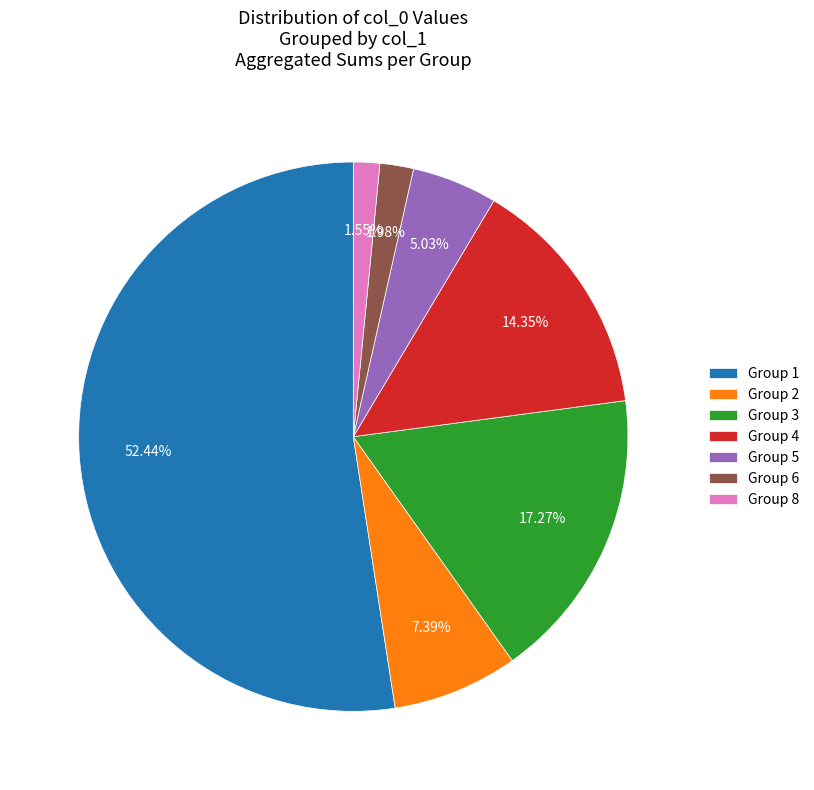

Which has a higher value, Group 2 or Group 1?

Group 1